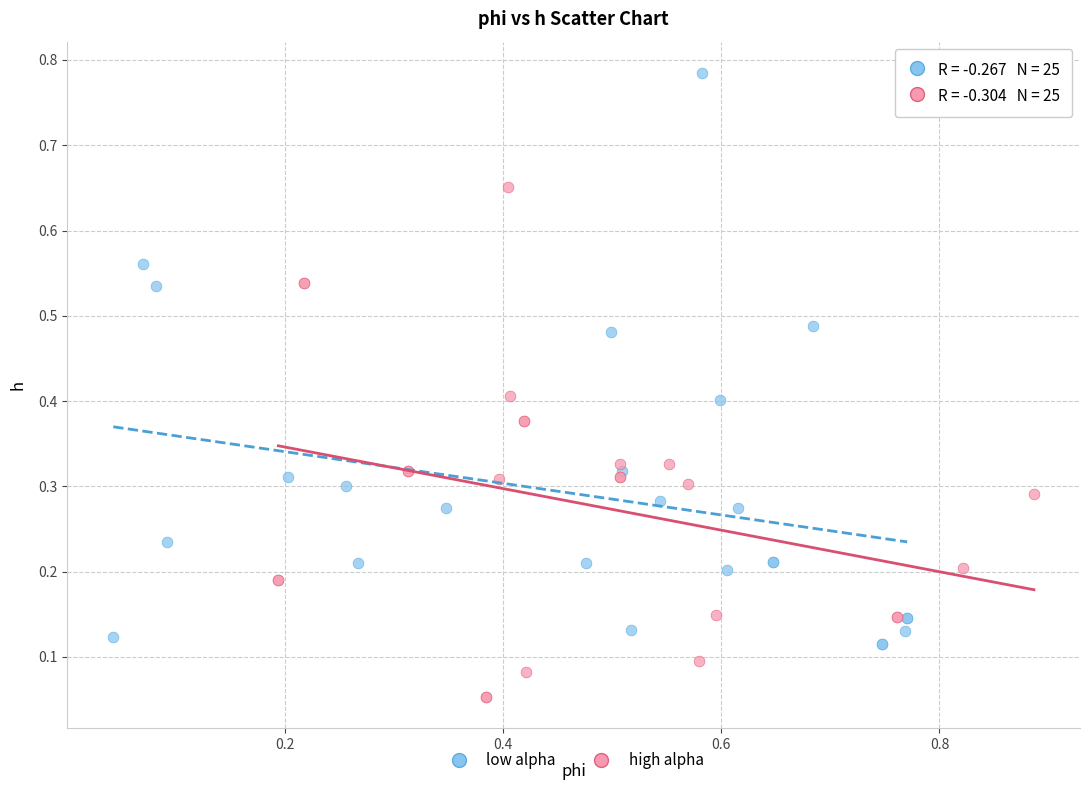

Which series reaches the minimum Y coordinate?

high alpha